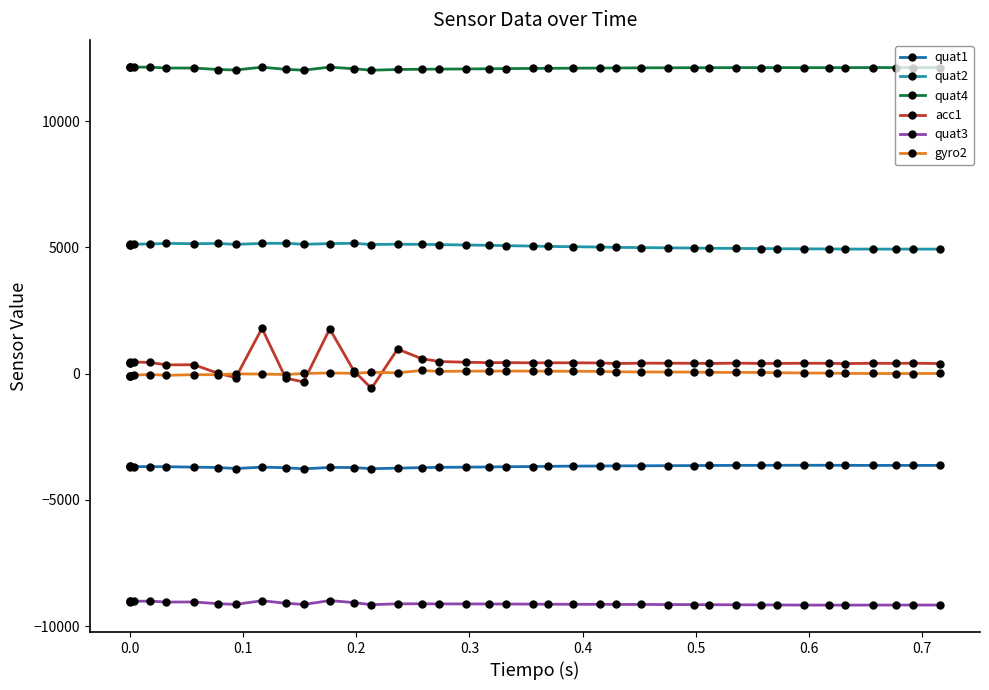

True or false: quat4 and quat2 intersect in this chart.

False